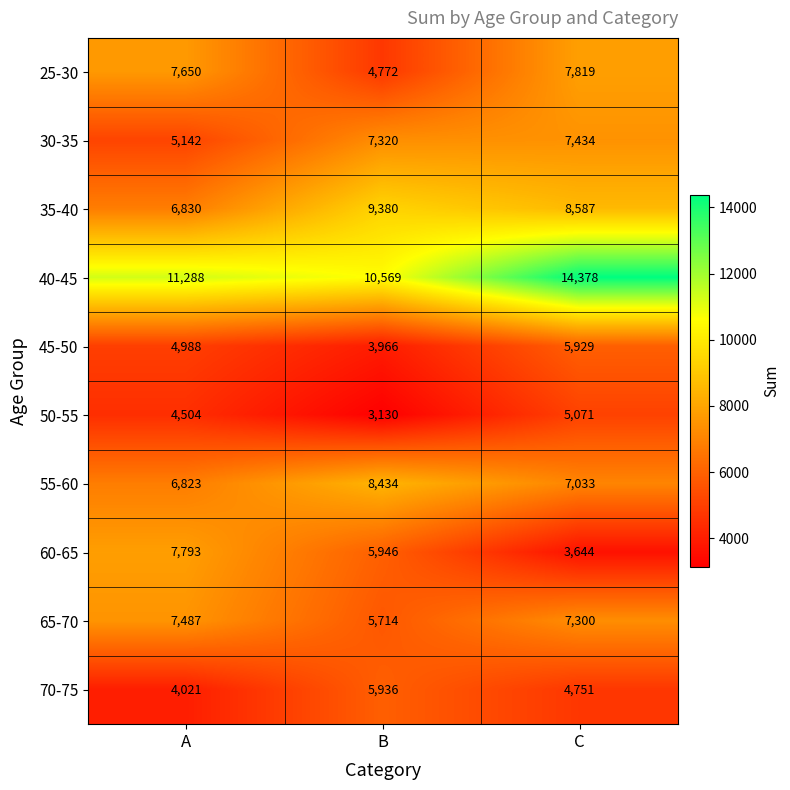

Where is 35-40 nearest to the value 8105?

C